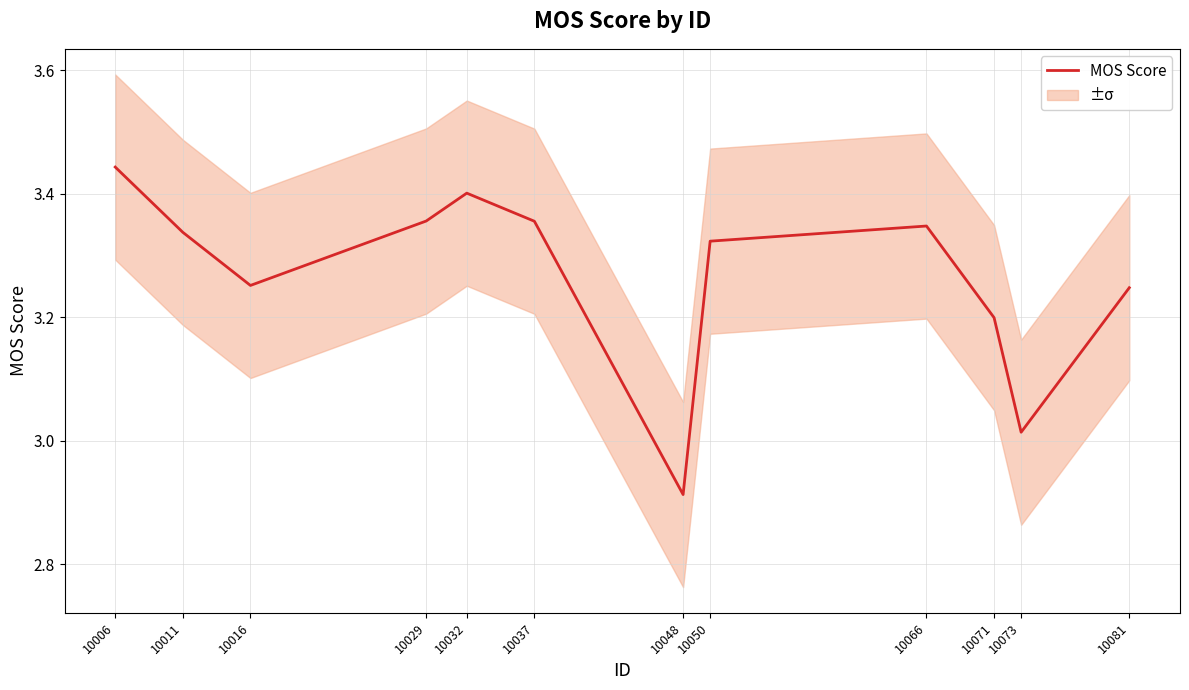

Read the value at 10066.

3.3